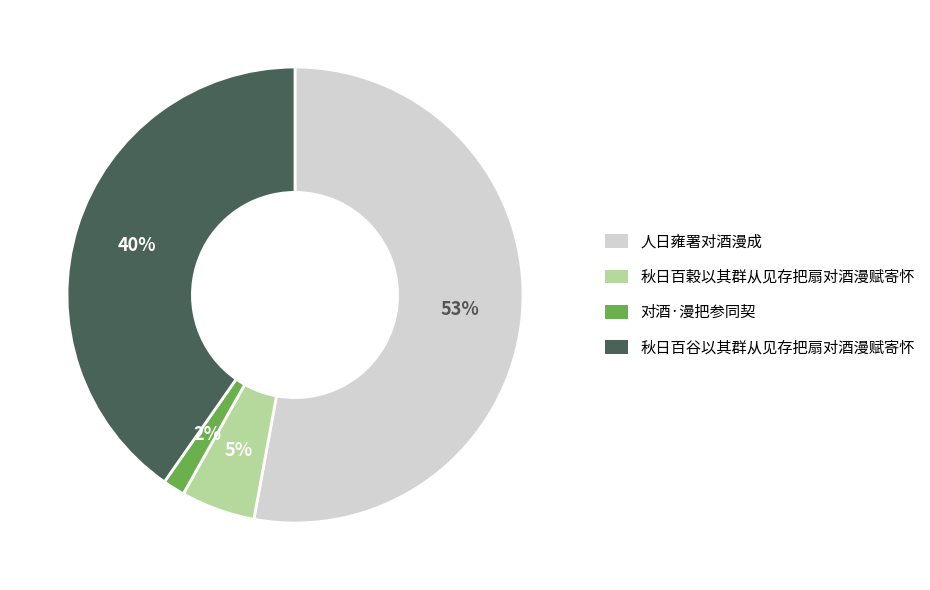

What is the majority slice?

人日雍署对酒漫成